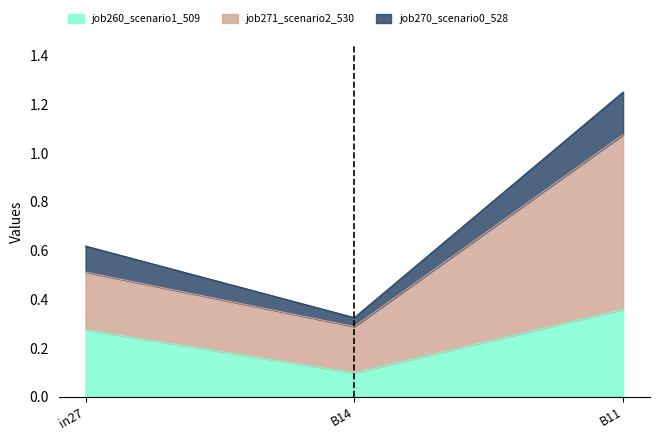

The value of job260_scenario1_509 at B14 is 0.0. True or false?

False